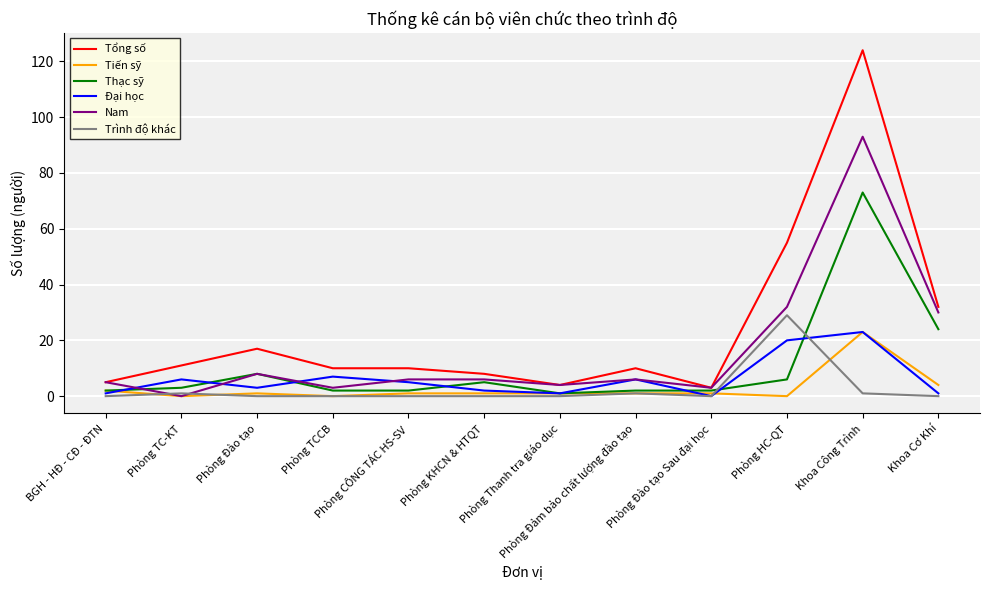

What is the highest value of the Tổng số series?

124